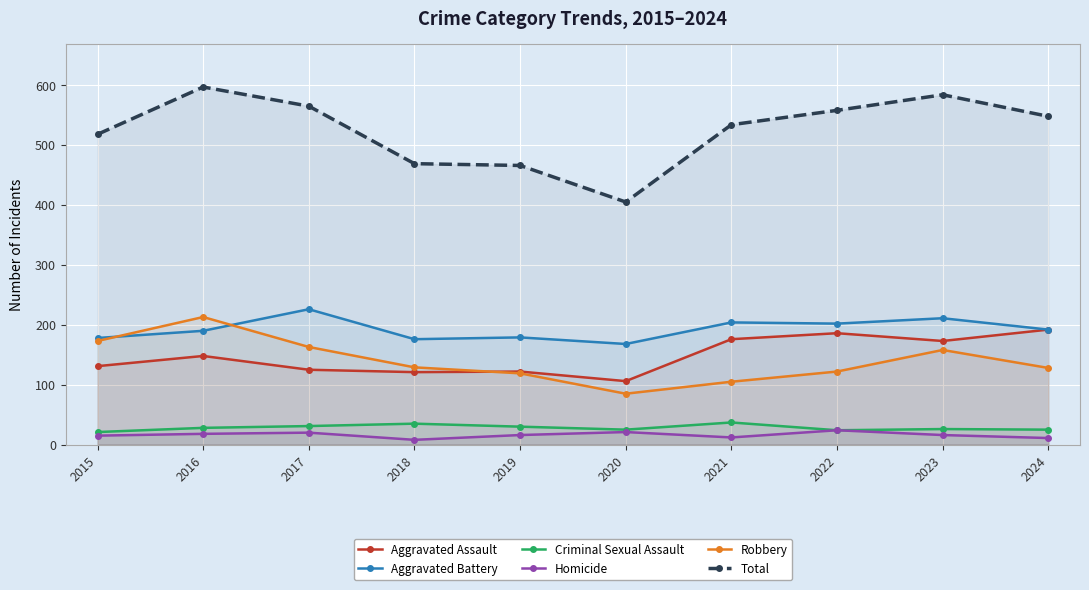

What is the average value of the Aggravated Battery series?

193